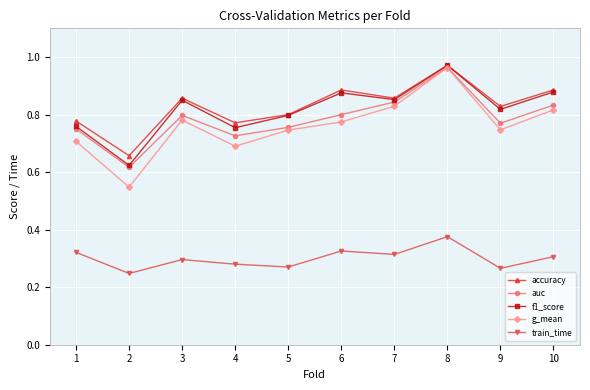

True or false: accuracy and train_time intersect in this chart.

False